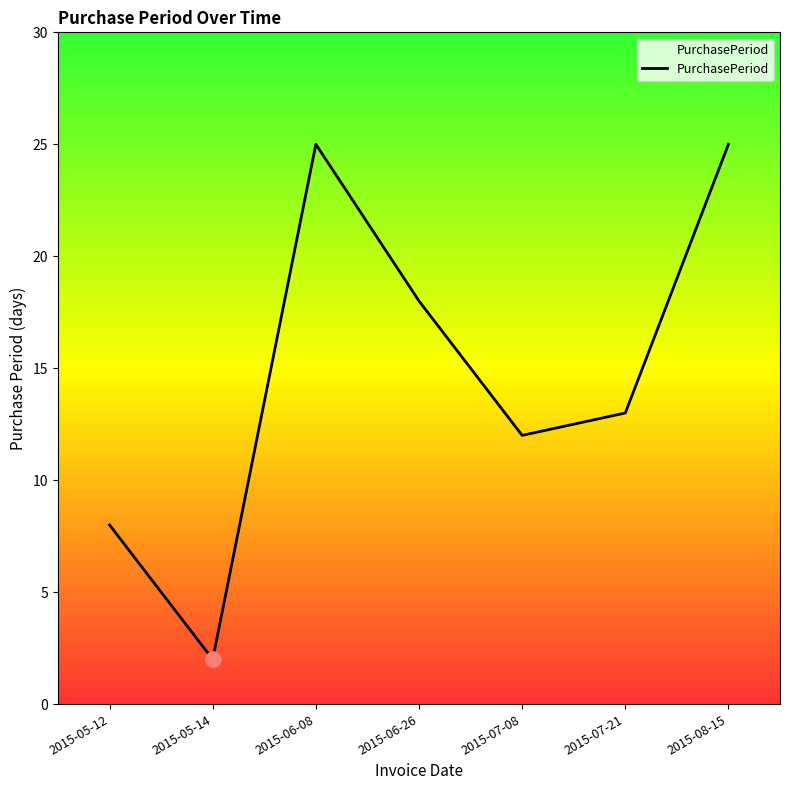

What is the change in value from 2015-05-14 to 2015-08-15?

+23